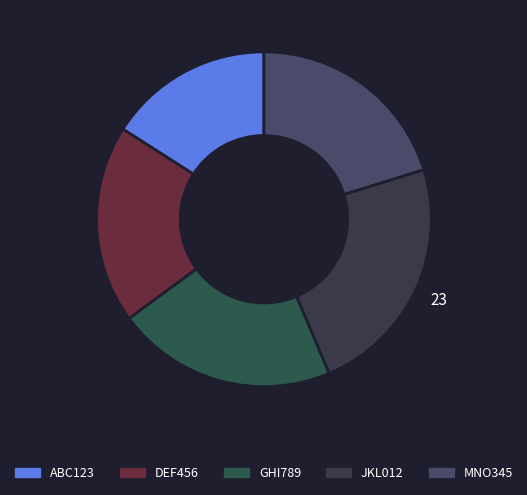

Approximately how many times larger is the value at DEF456 compared to JKL012?

0.8